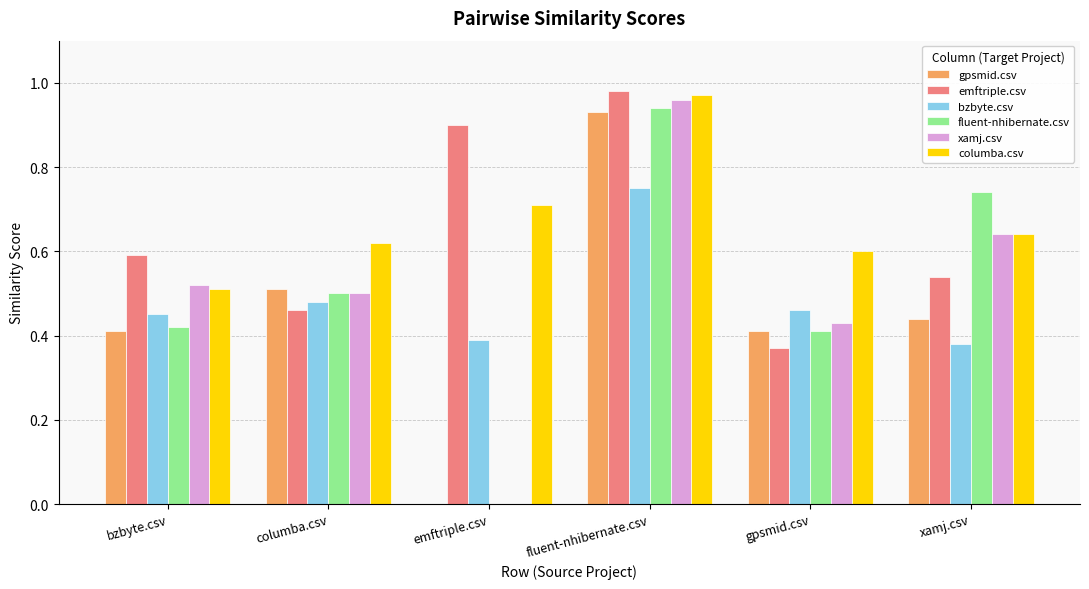

How many values in the xamj.csv series exceed 0?

5